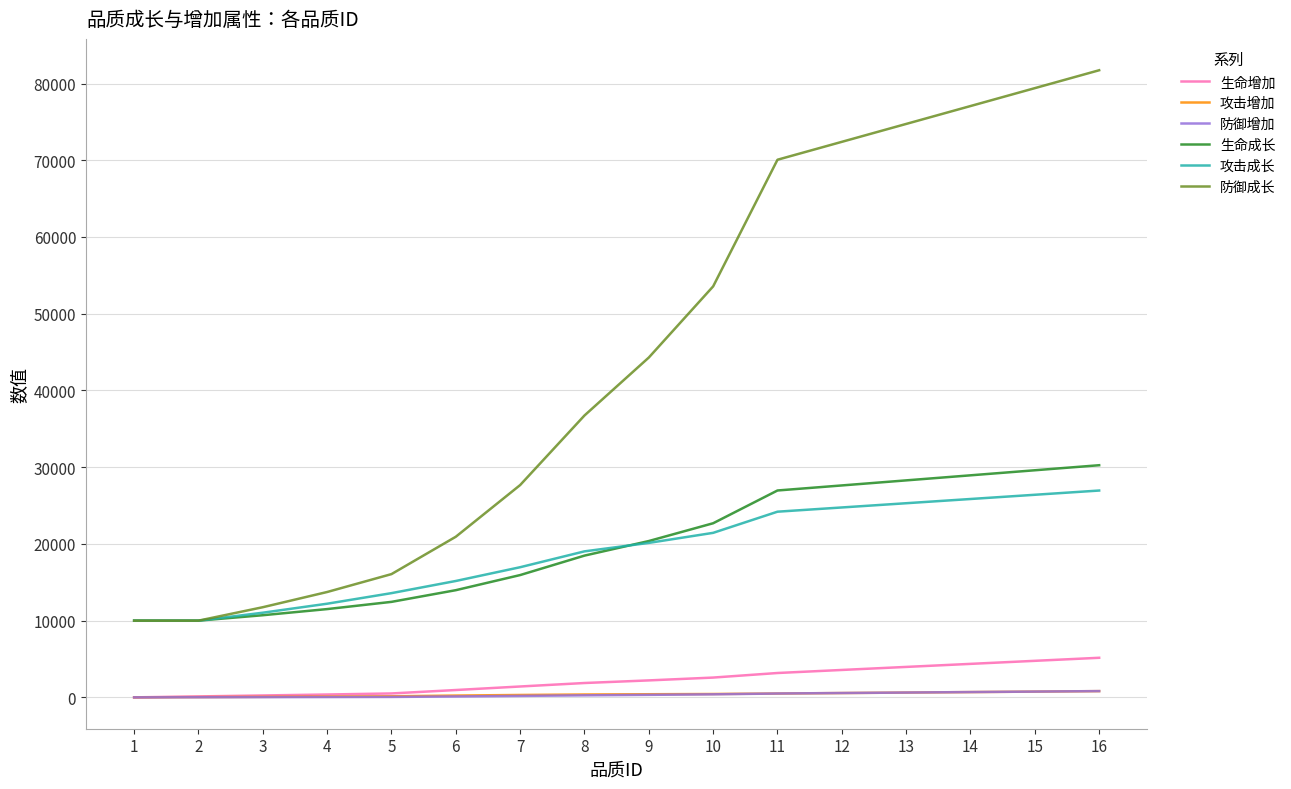

Does the chart have visible grid lines?

Yes